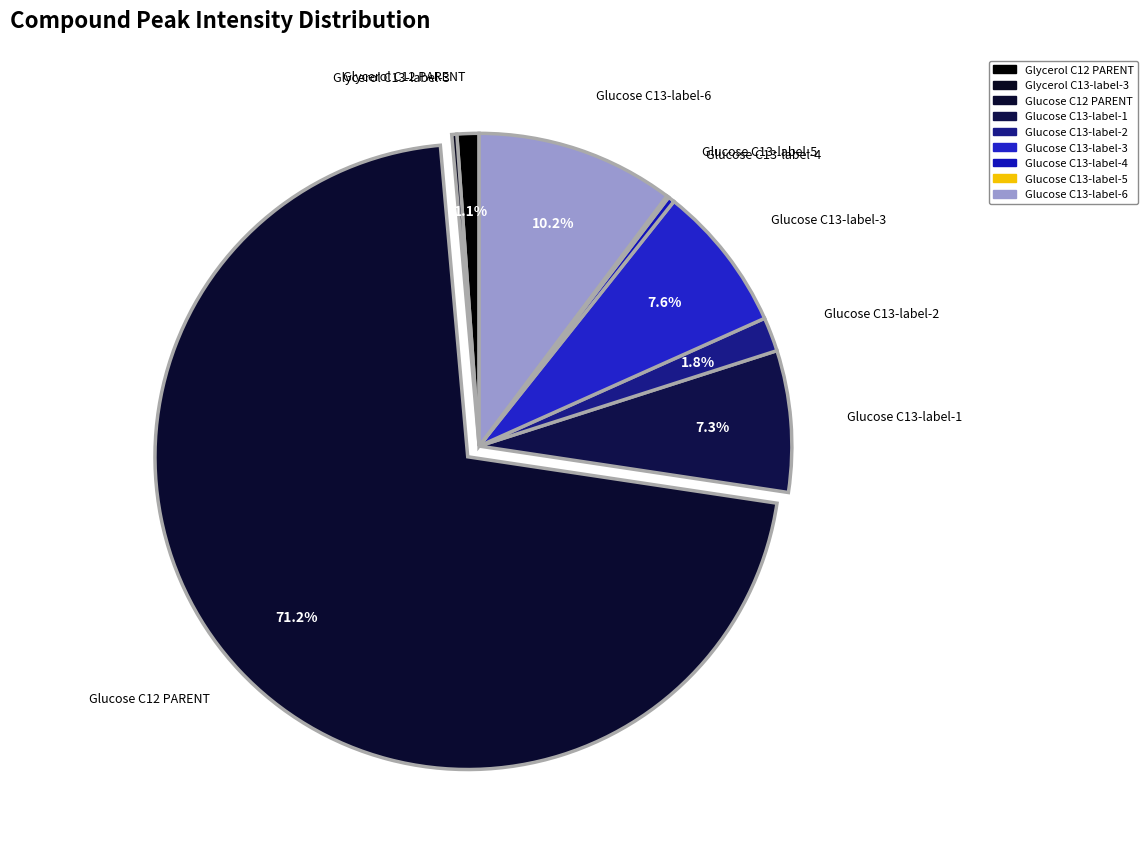

Is there any slice that represents more than half of the pie?

Yes